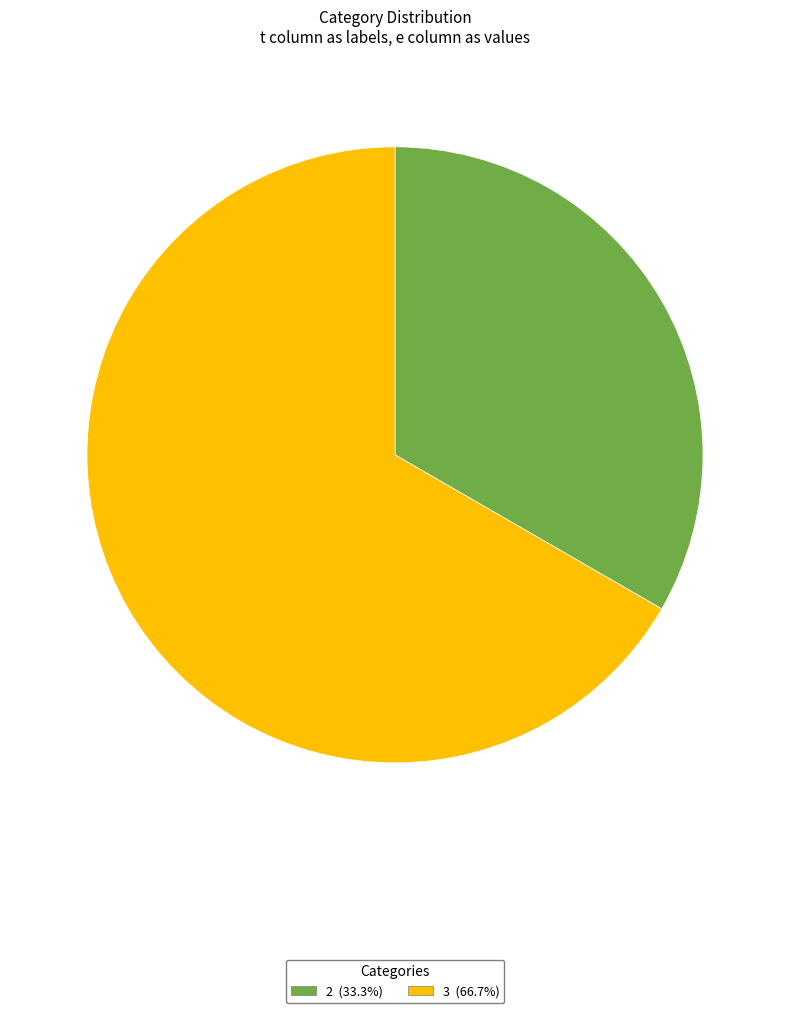

Does any single category account for the majority?

Yes